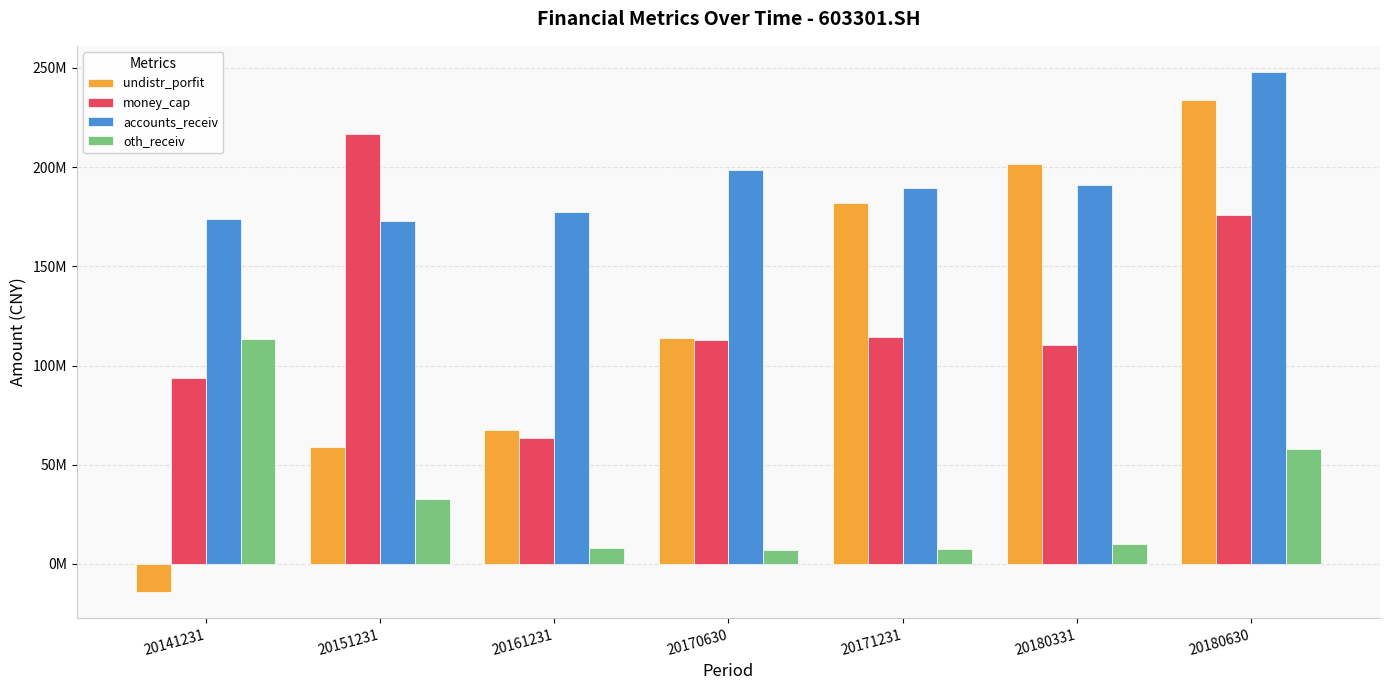

Does the chart contain stacked bars?

No